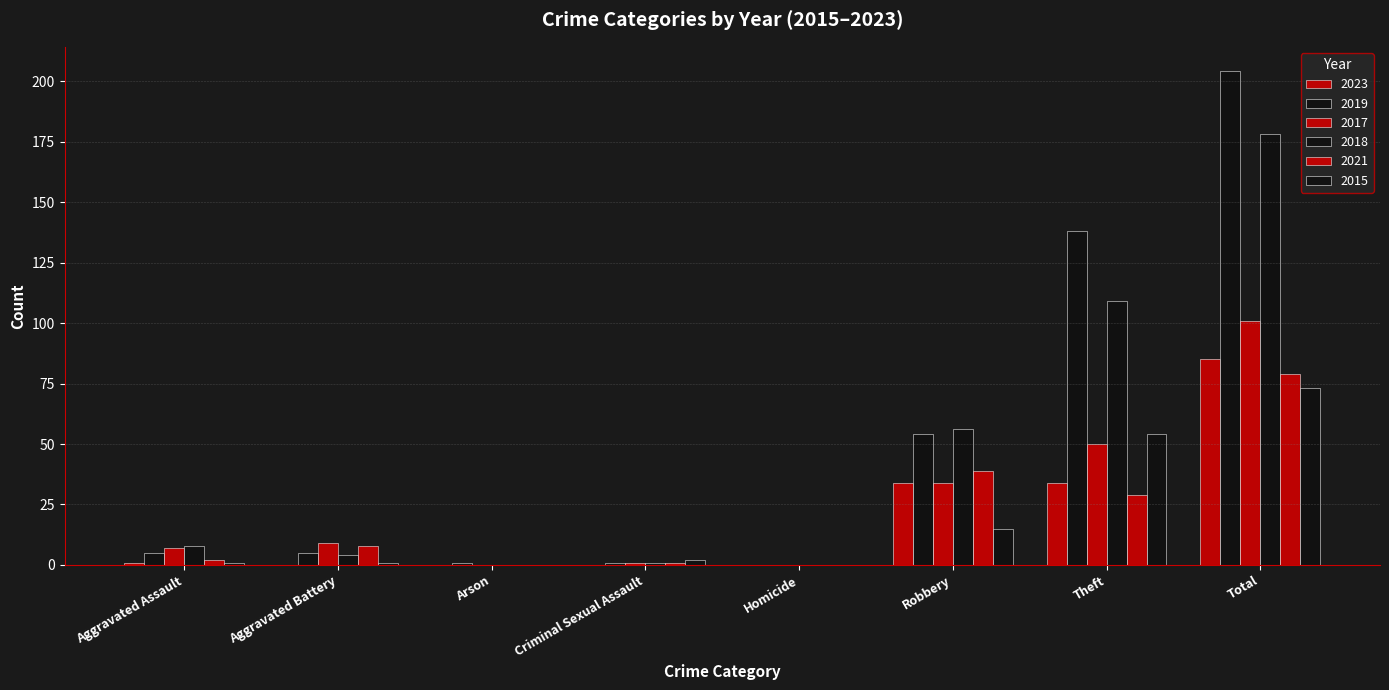

Reading right to left, transcribe all the data shown in this chart.

2023: 85	34	34	0	0	0	0	1
2019: 204	138	54	0	1	1	5	5
2017: 101	50	34	0	1	0	9	7
2018: 178	109	56	0	1	0	4	8
2021: 79	29	39	0	1	0	8	2
2015: 73	54	15	0	2	0	1	1